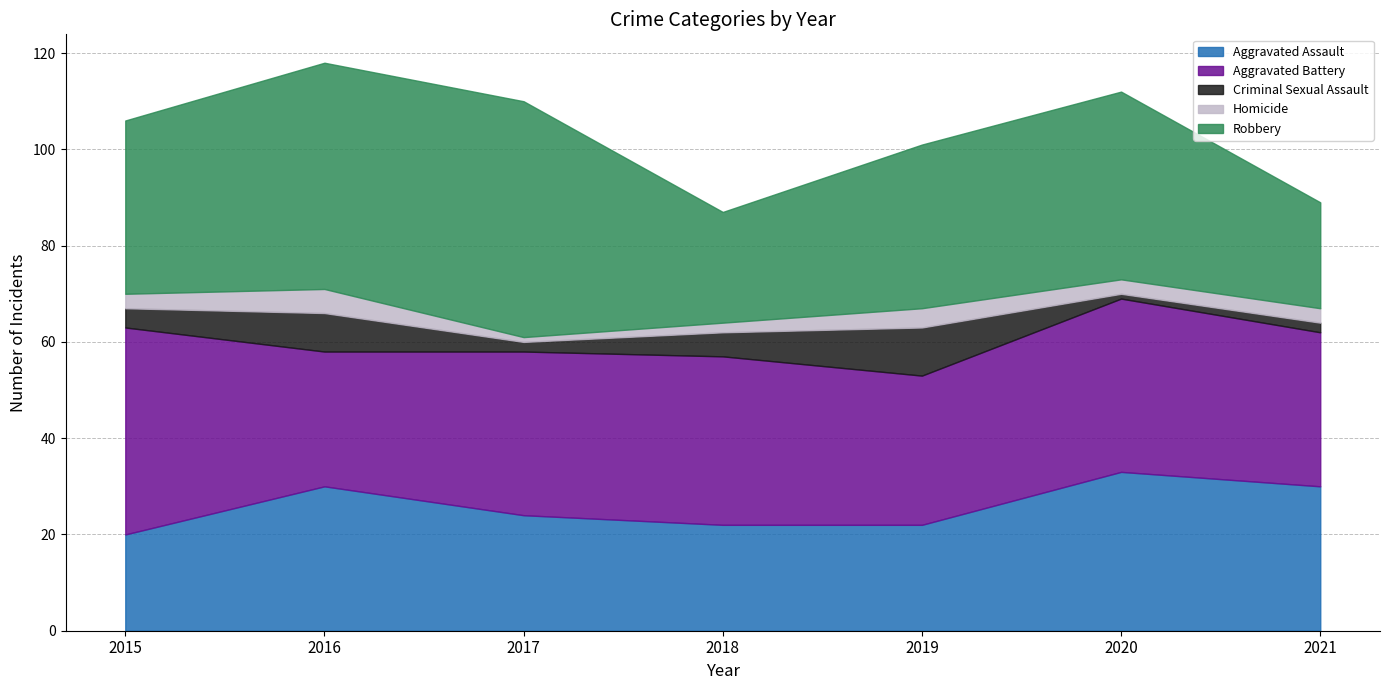

True or false: Aggravated Battery has a value of 31 at 2019.

True